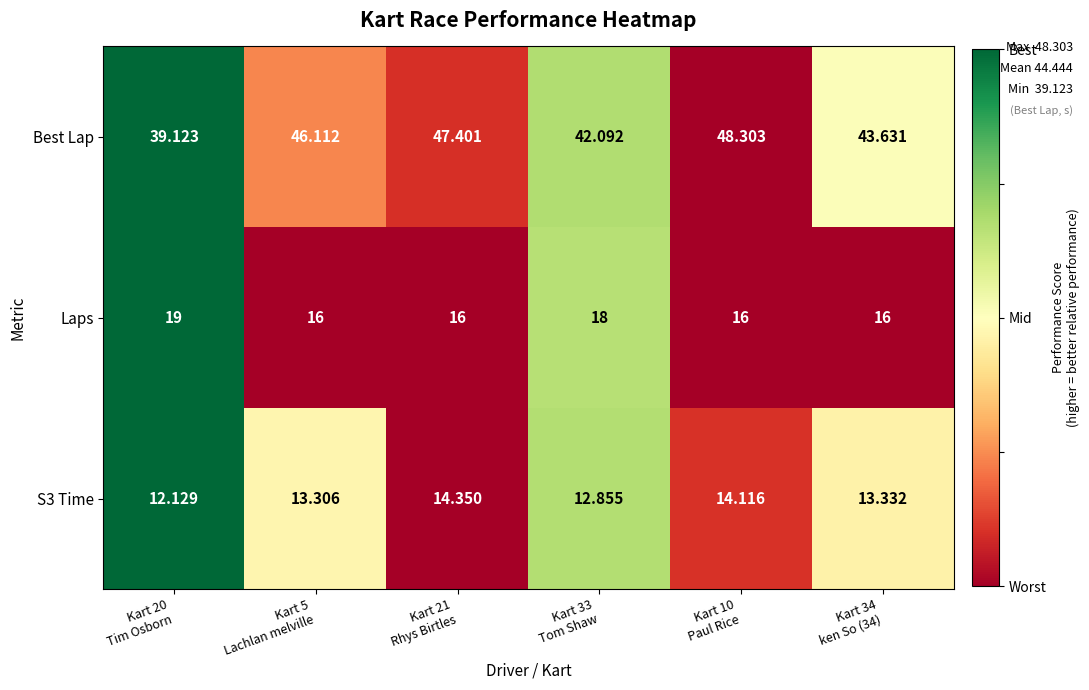

Which series has the largest total across all categories?

Best Lap